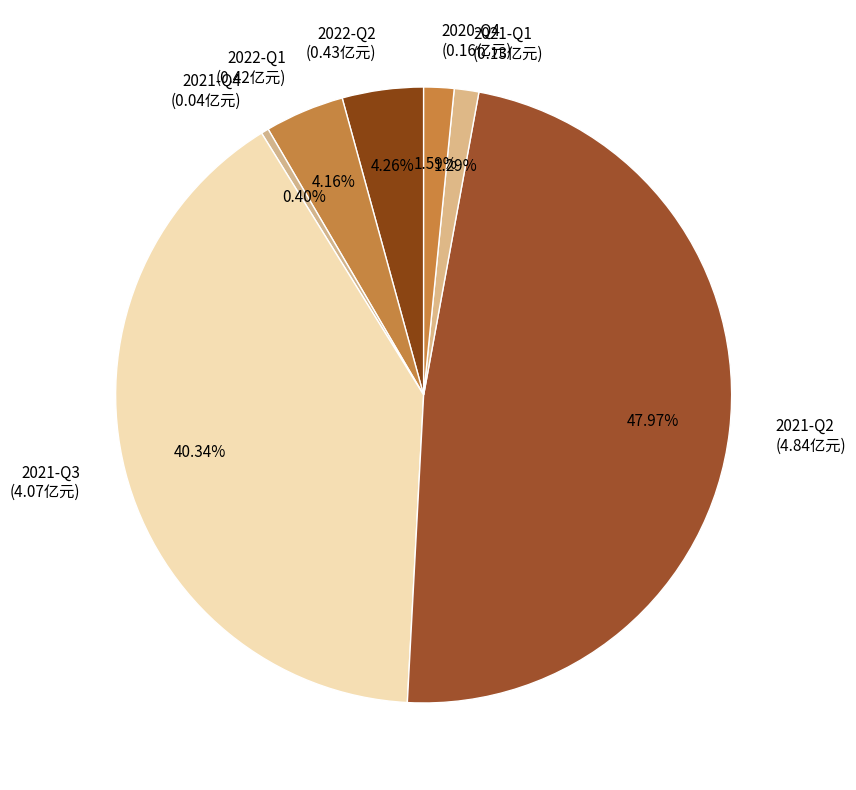

Which has a higher value, 2021-Q3 (4.07亿元) or 2021-Q2 (4.84亿元)?

2021-Q2 (4.84亿元)